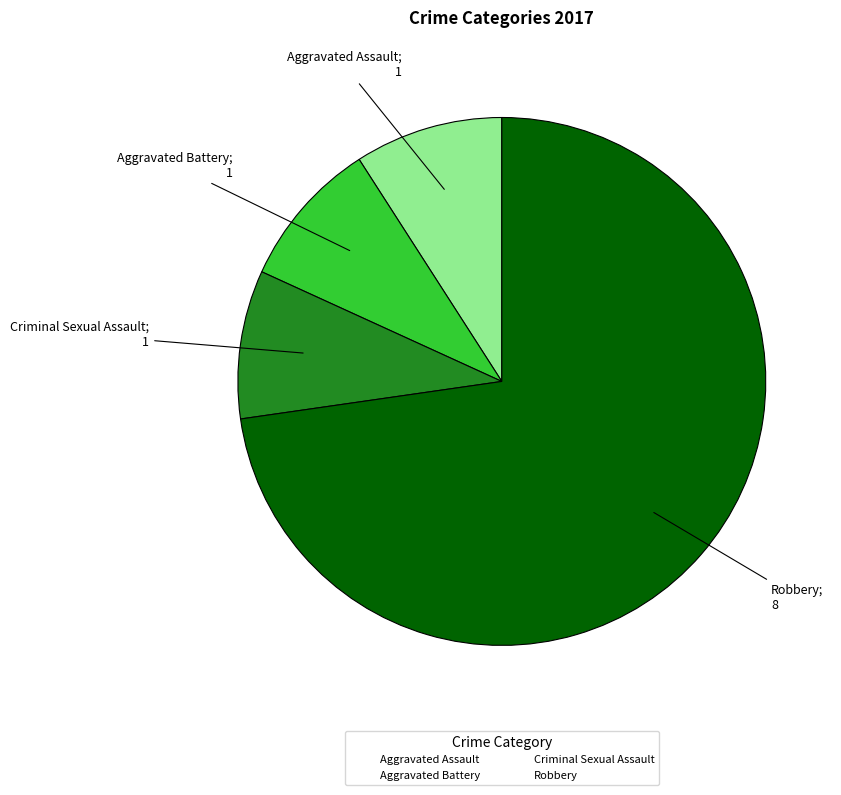

Do Aggravated Assault and Robbery together represent more than half of the pie?

Yes